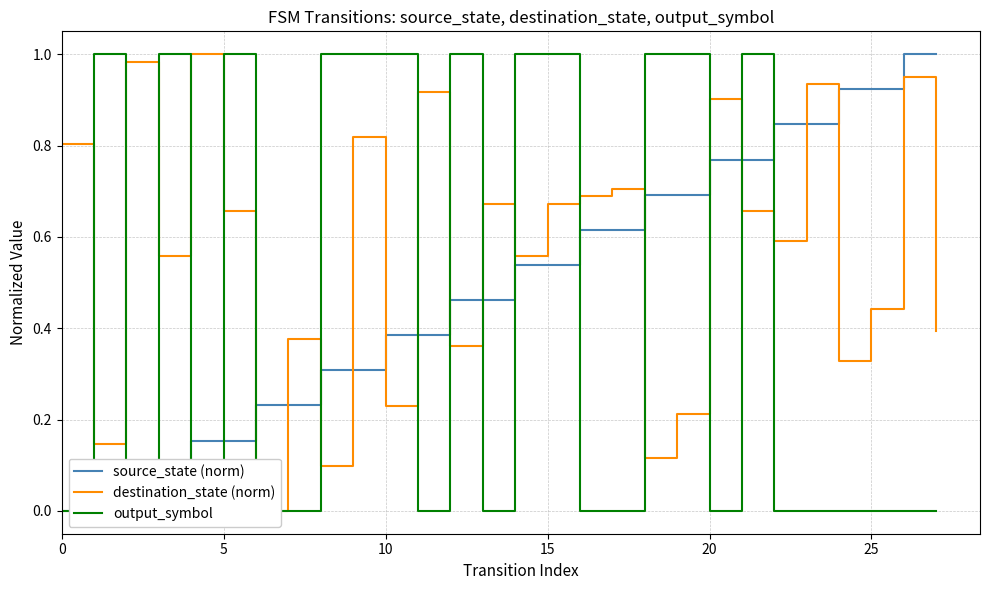

Reading left to right, what are all the values shown in this chart?

source_state (norm): 0.0	0.0	0.1	0.1	0.2	0.2	0.2	0.2	0.3	0.3	0.4	0.4	0.5	0.5	0.5	0.5	0.6	0.6	0.7	0.7	0.8	0.8	0.8	0.8	0.9	0.9	1.0	1.0
destination_state (norm): 0.8	0.1	1.0	0.6	1.0	0.7	0.0	0.4	0.1	0.8	0.2	0.9	0.4	0.7	0.6	0.7	0.7	0.7	0.1	0.2	0.9	0.7	0.6	0.9	0.3	0.4	1.0	0.4
output_symbol: 0.0	1.0	0.0	1.0	0.0	1.0	0.0	0.0	1.0	1.0	1.0	0.0	1.0	0.0	1.0	1.0	0.0	0.0	1.0	1.0	0.0	1.0	0.0	0.0	0.0	0.0	0.0	0.0